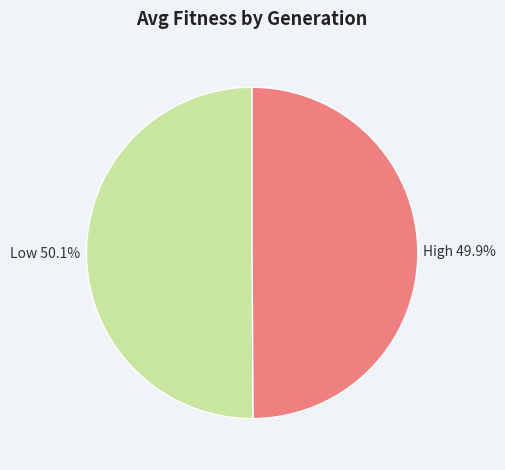

Does any single category account for the majority?

Yes